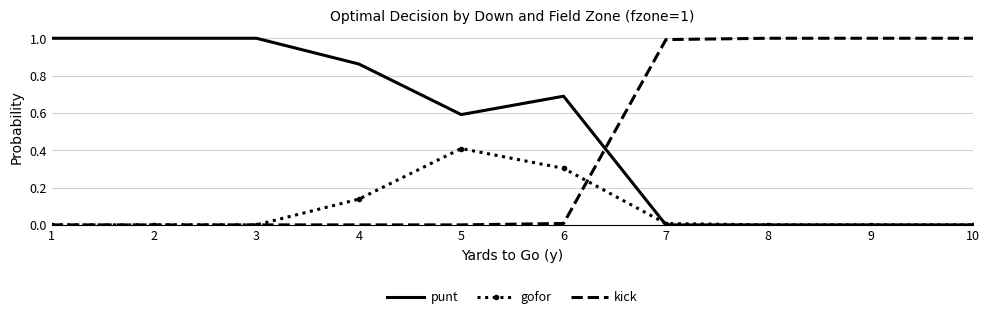

The value of kick at 5 is 0.0. True or false?

True